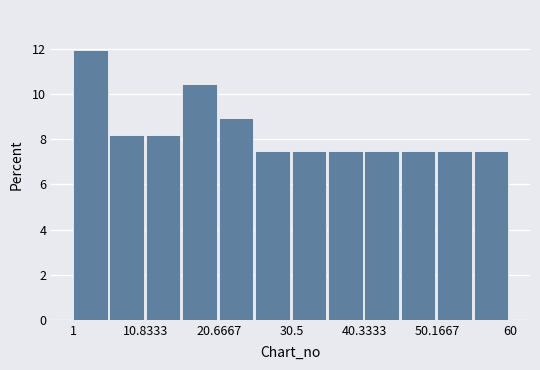

Reading left to right, list every bar in this chart as the range it spans on the x-axis followed by its height. Neither the bar edges nor the heights are printed on the chart, so give them approximately, as read against the axes.

1 to 6: 12.0
6 to 11: 8.2
11 to 16: 8.2
16 to 21: 10.4
21 to 26: 9.0
26 to 31: 7.4
31 to 35: 7.4
35 to 40: 7.4
40 to 45: 7.4
45 to 50: 7.4
50 to 55: 7.4
55 to 60: 7.4